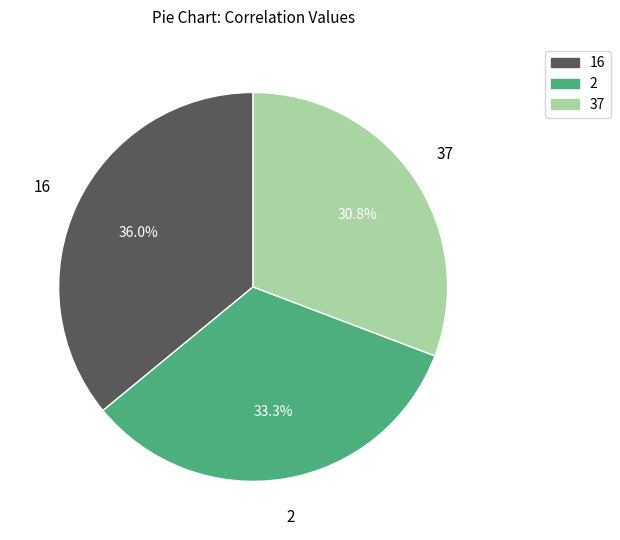

What is the ratio of the value at 2 to the value at 16?

0.9